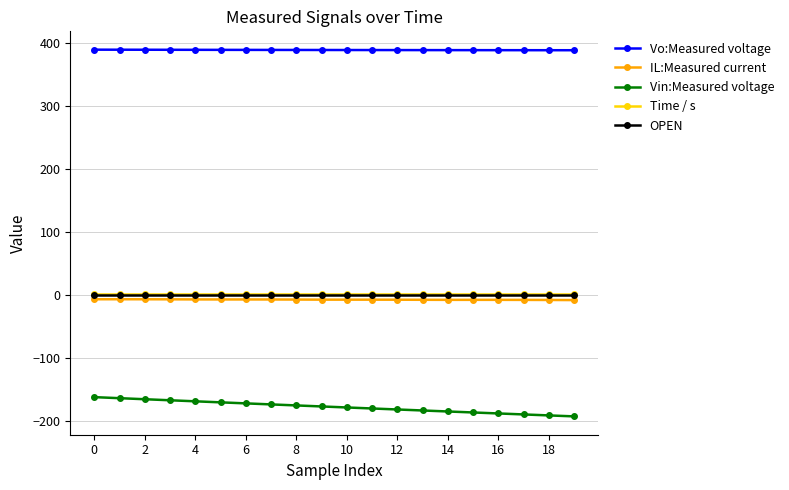

What is the minimum value shown in the chart?

-192.2